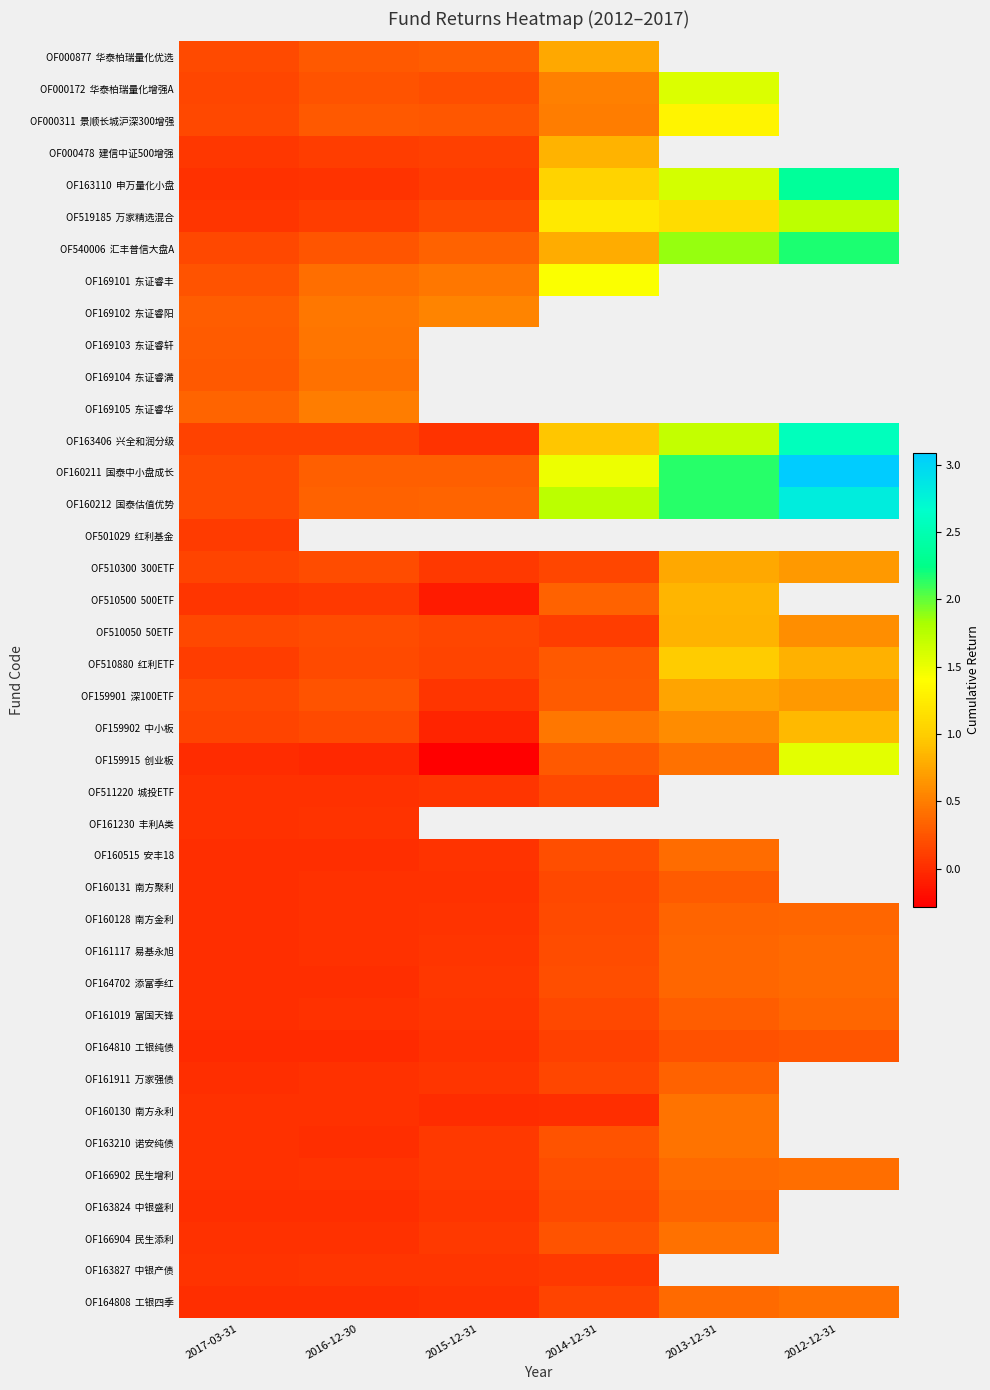

The OF160131 南方聚利 series shows 0.5 at 2013-12-31. True or false?

False